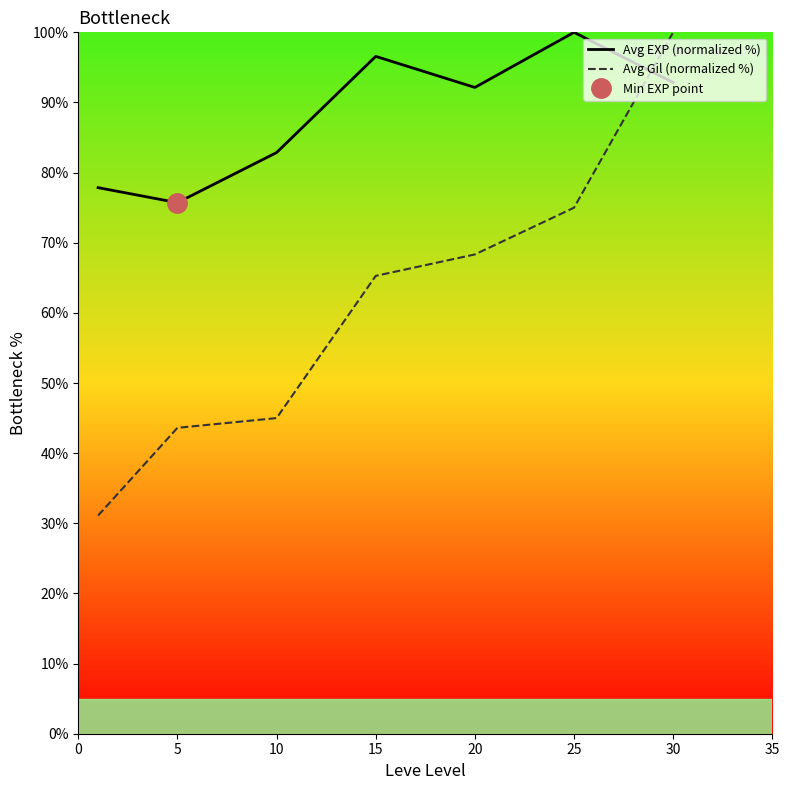

The value of Avg Gil (normalized %) at 5 is 59.2. True or false?

False